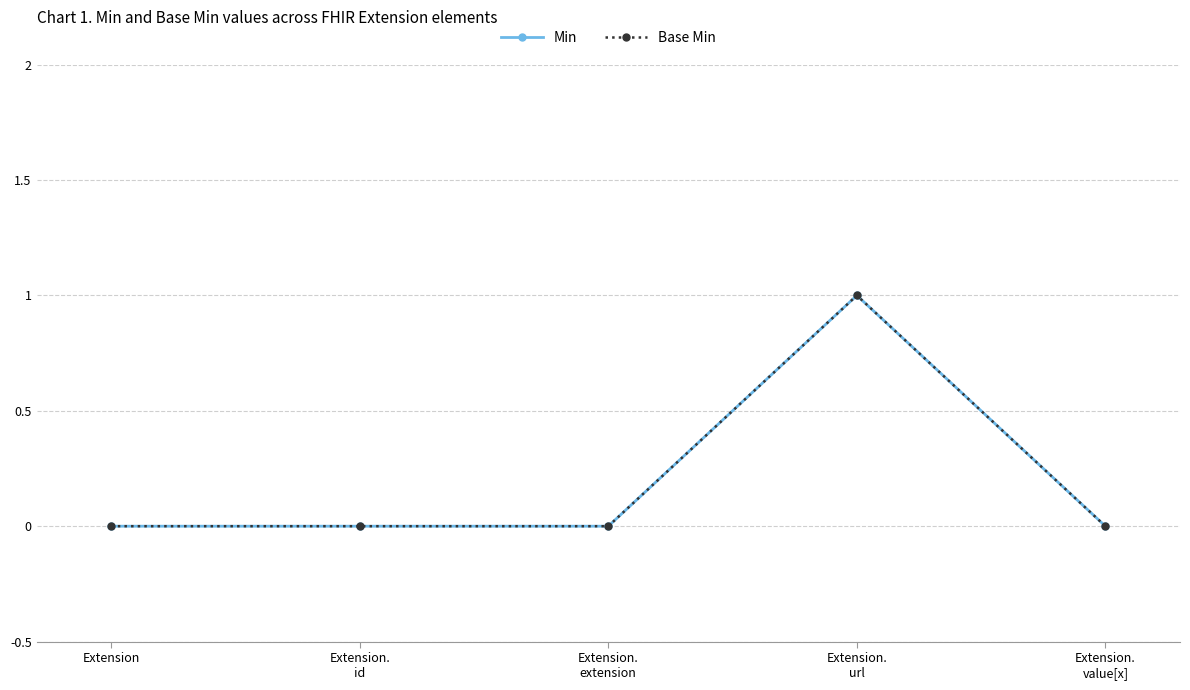

Does the chart have visible grid lines?

Yes